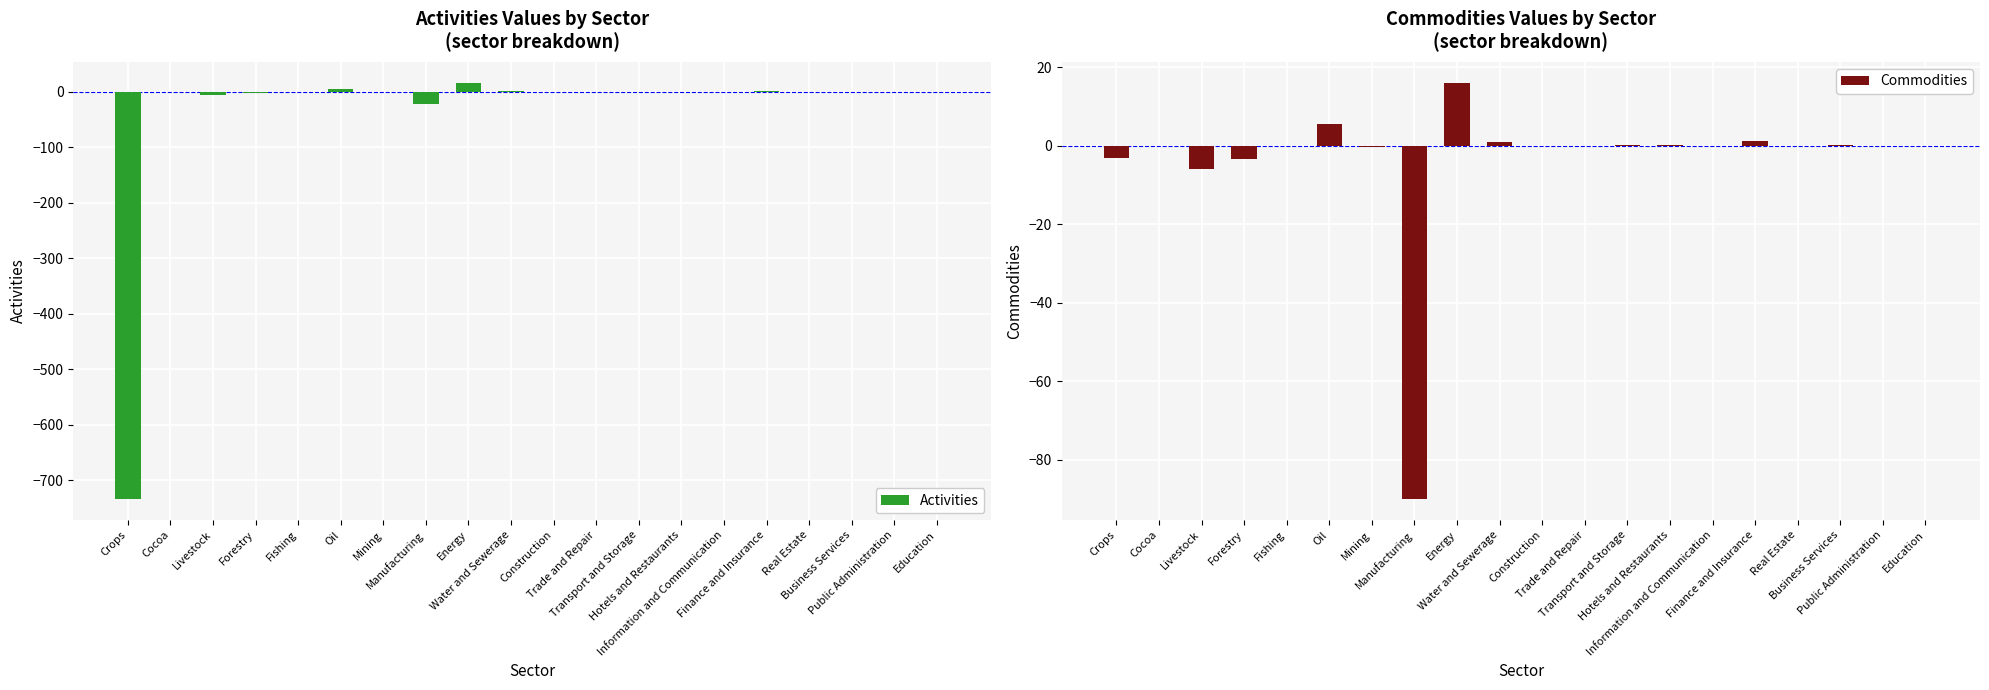

What is the label of the 17th bar from the right?

Forestry